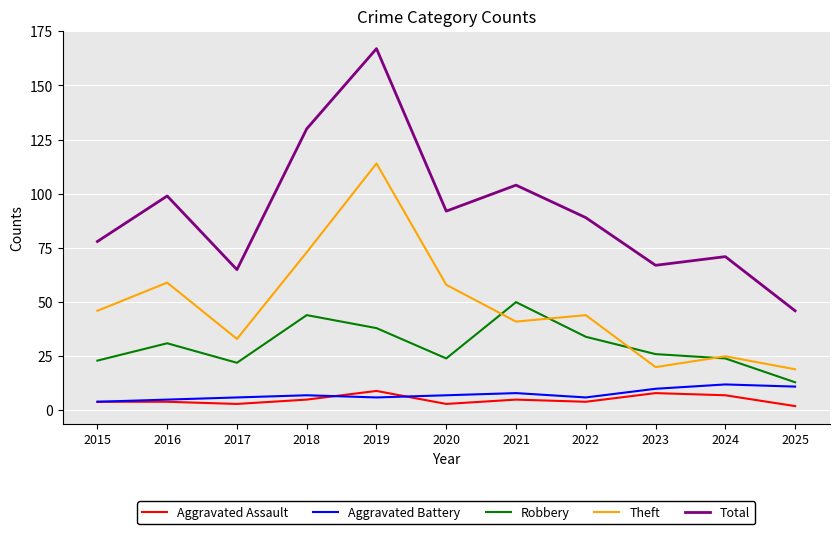

True or false: Aggravated Assault and Total cross at least once.

False